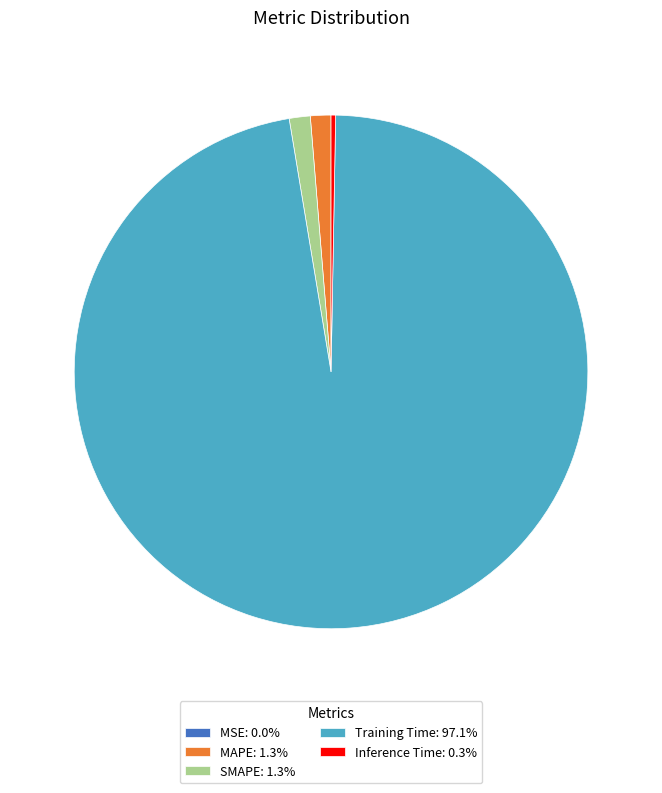

Combined, do Inference Time: 0.3% and SMAPE: 1.3% account for over 50%?

No